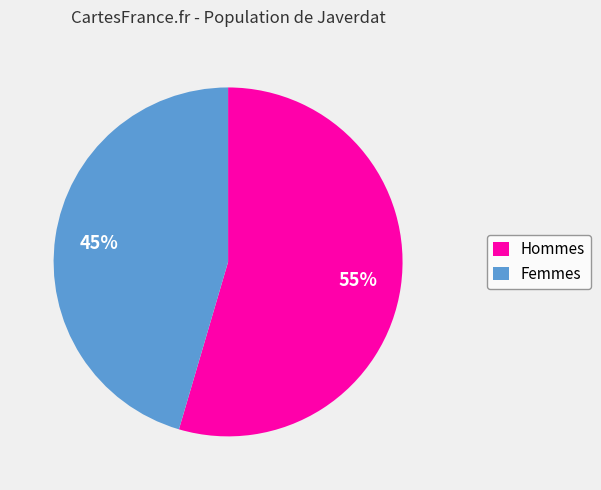

True or false: Femmes accounts for 45% of the total.

True